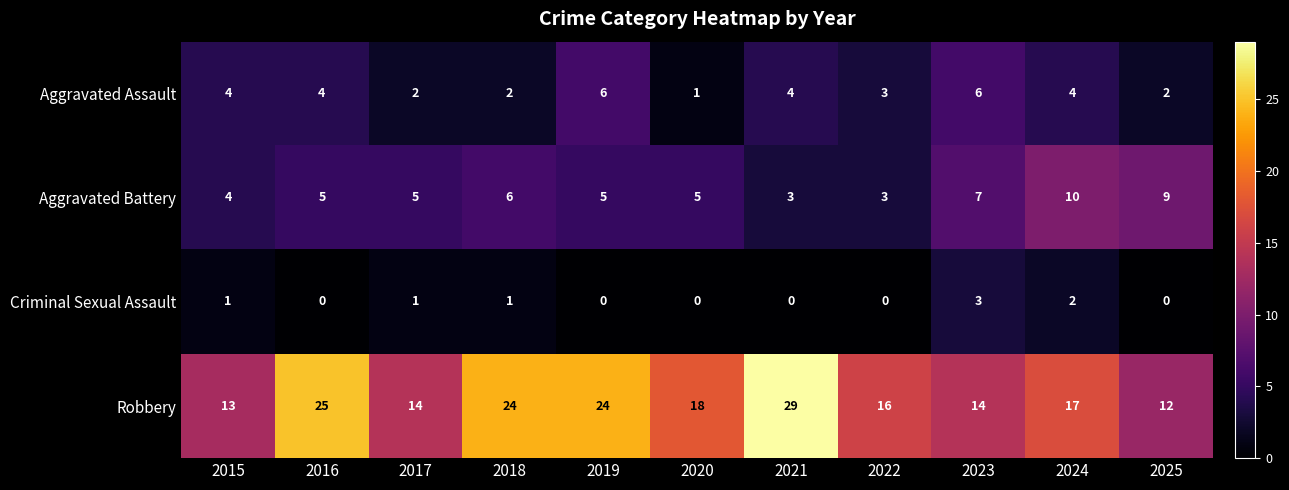

At 2016, list the series in order from smallest to largest.

Criminal Sexual Assault, Aggravated Assault, Aggravated Battery, Robbery